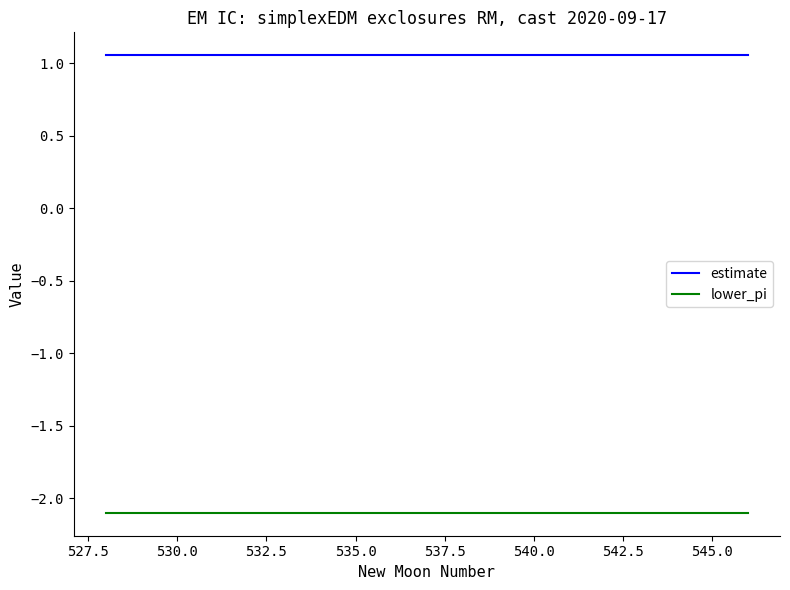

What are all the series names shown in the legend?

estimate, lower_pi